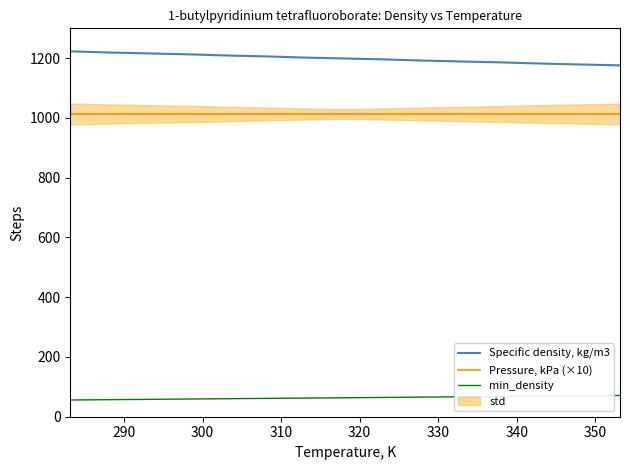

How many lines are shown in the chart?

3